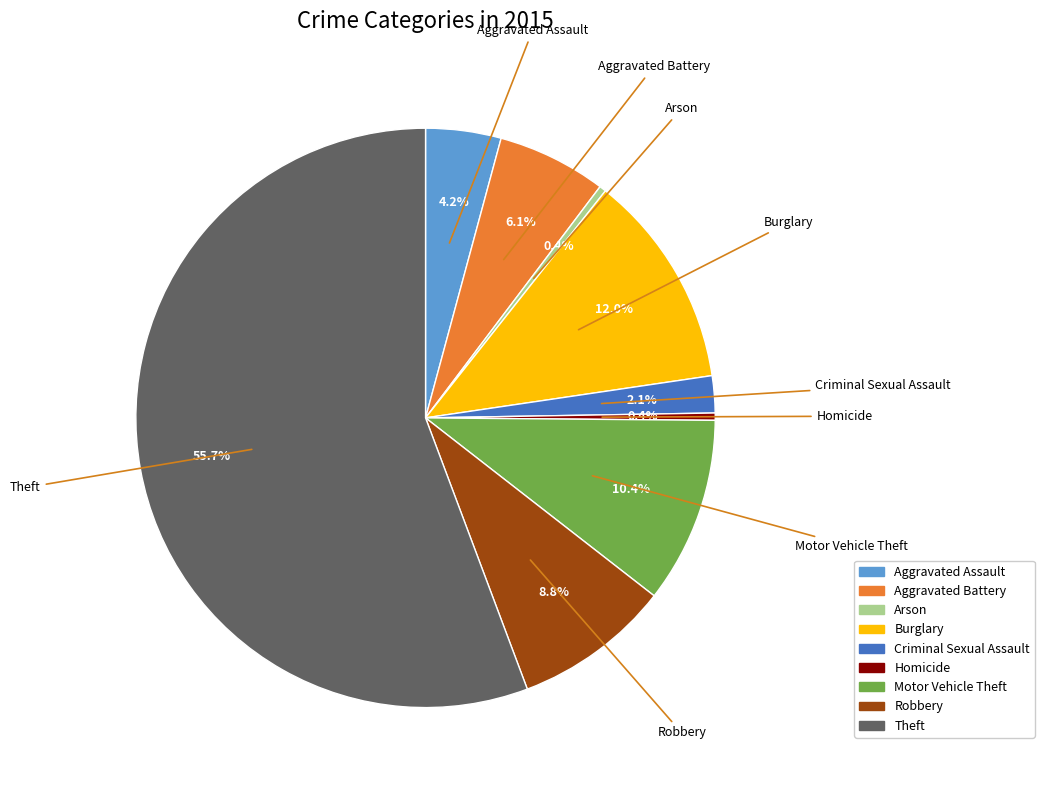

What is the ratio of the value at Robbery to the value at Homicide?

21.7